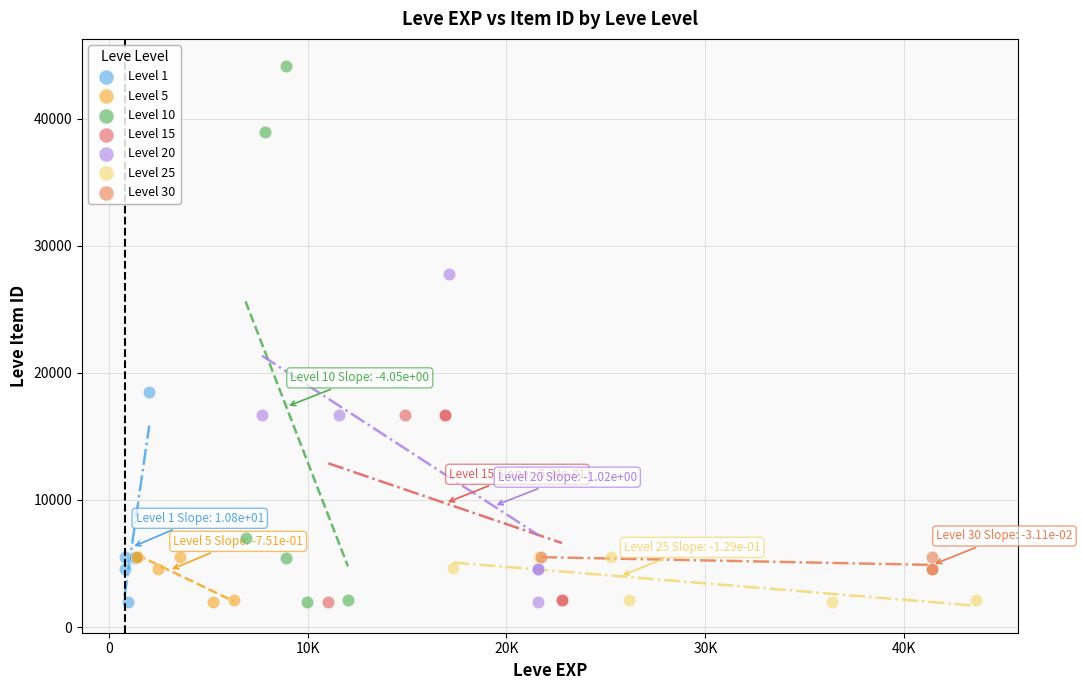

Which series contains the highest Y value?

Level 10